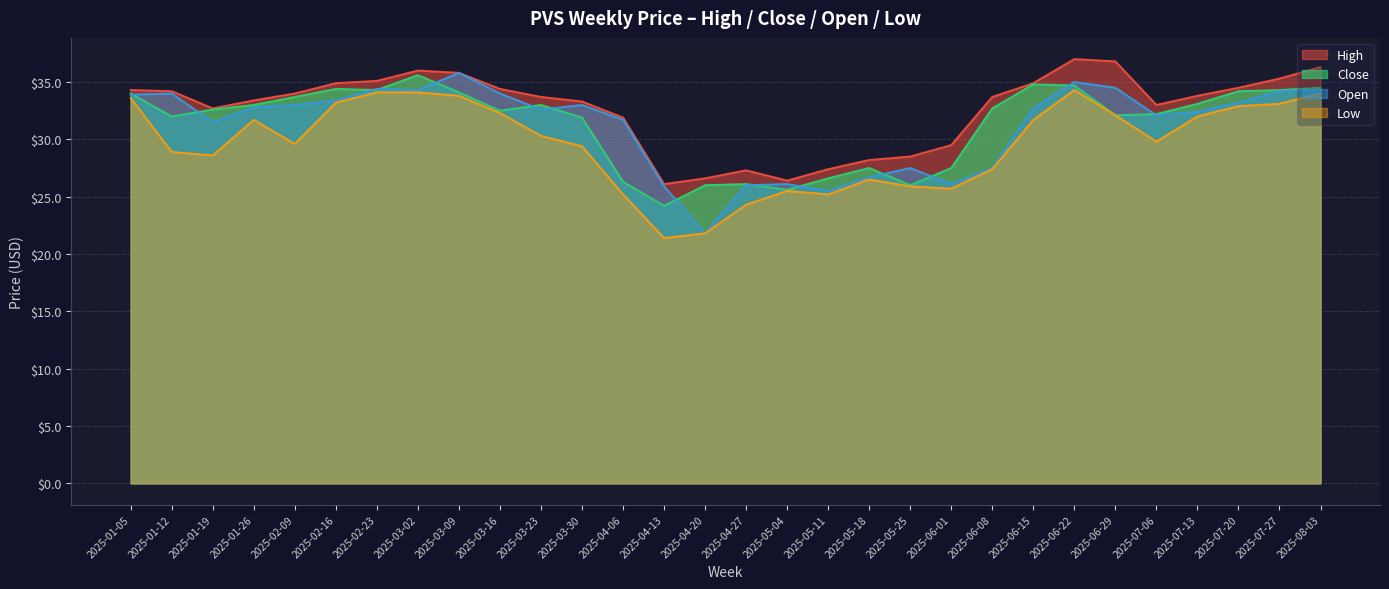

How many data points does each series have?

30